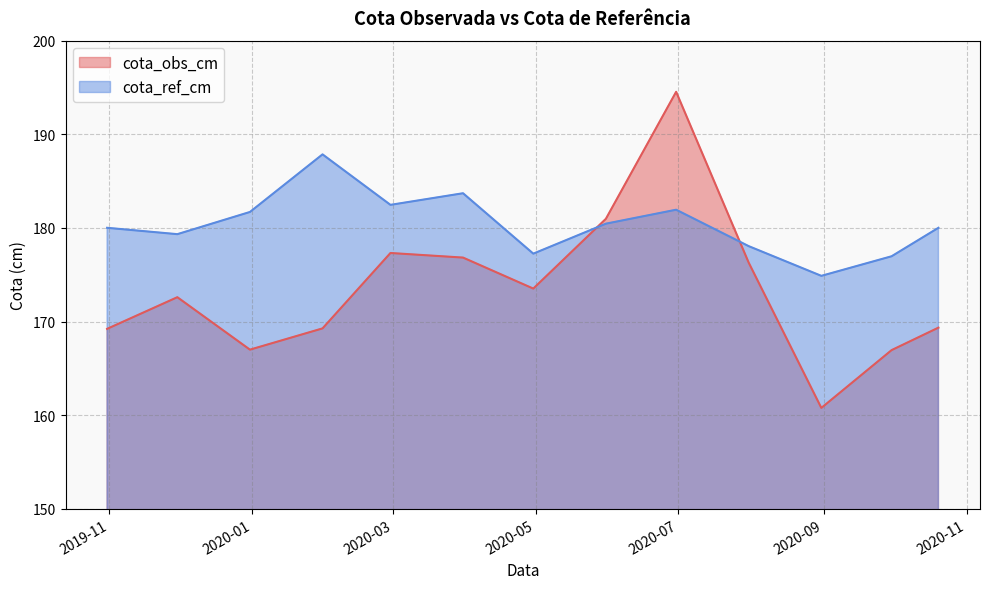

What is the sum of the cota_ref_cm values at 2019-10-31 and 2020-06-30?

362.0